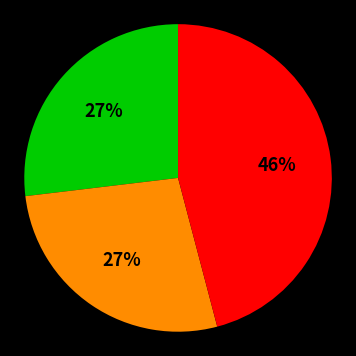

Which slice is the largest?

Low